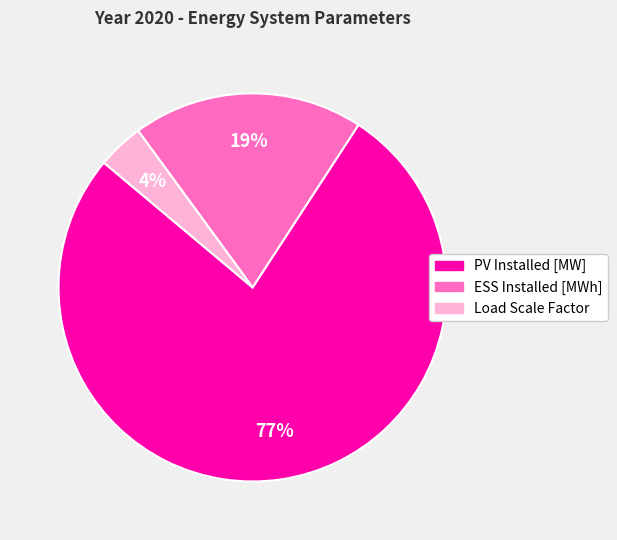

True or false: PV Installed [MW] accounts for 77% of the total.

True